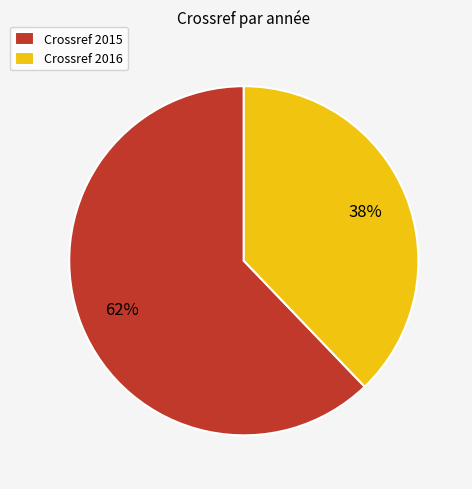

Rank the categories by value from lowest to highest.

Crossref 2016, Crossref 2015